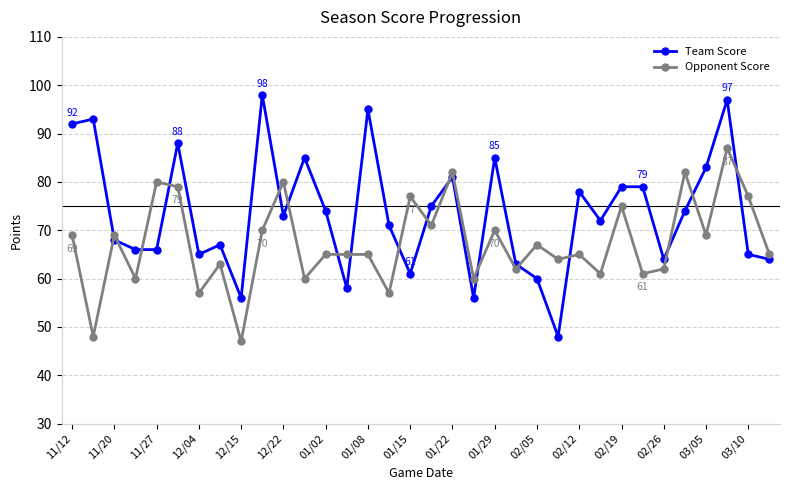

List the series in order of their peak value, lowest first.

Opponent Score, Team Score